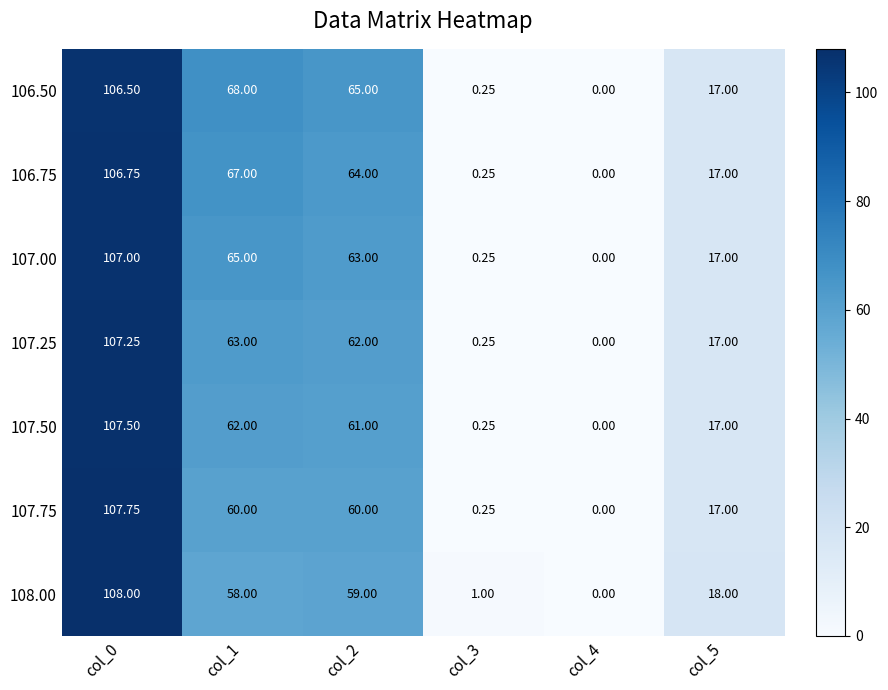

Is the value of 108.00 at col_1 greater than the value of 106.75 at col_2?

No